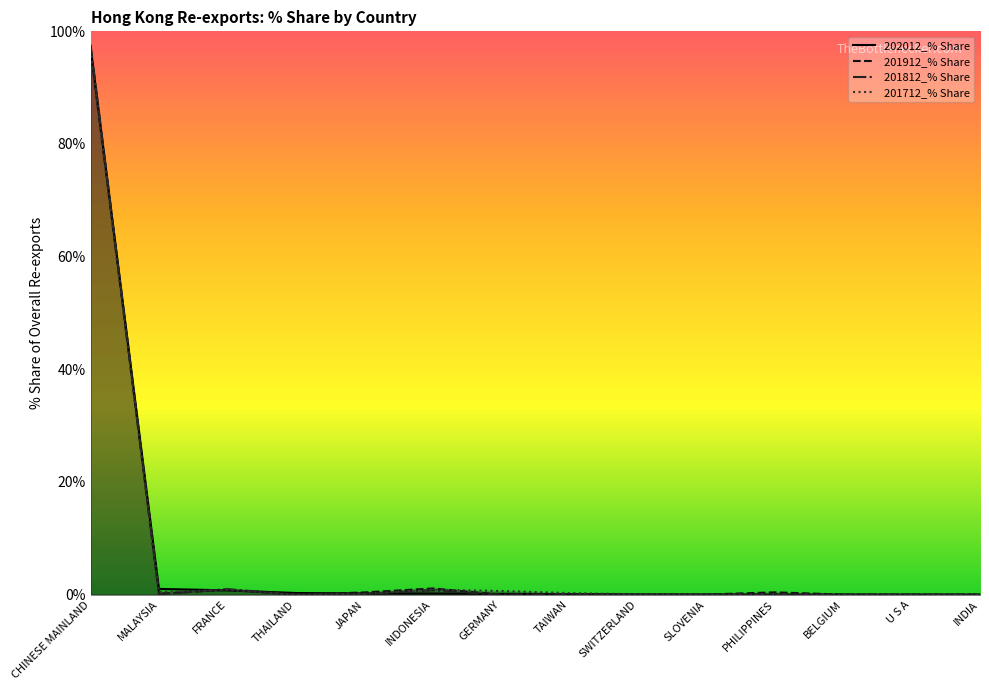

Which category has the highest value in the 201712_% Share series?

CHINESE MAINLAND